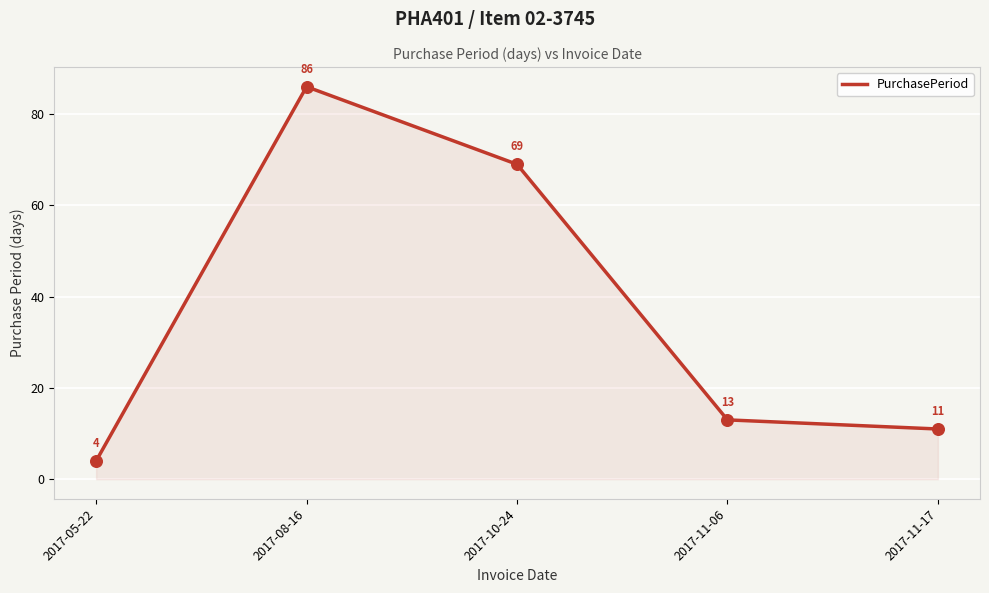

What is the change in value from 2017-08-16 to 2017-11-17?

-75